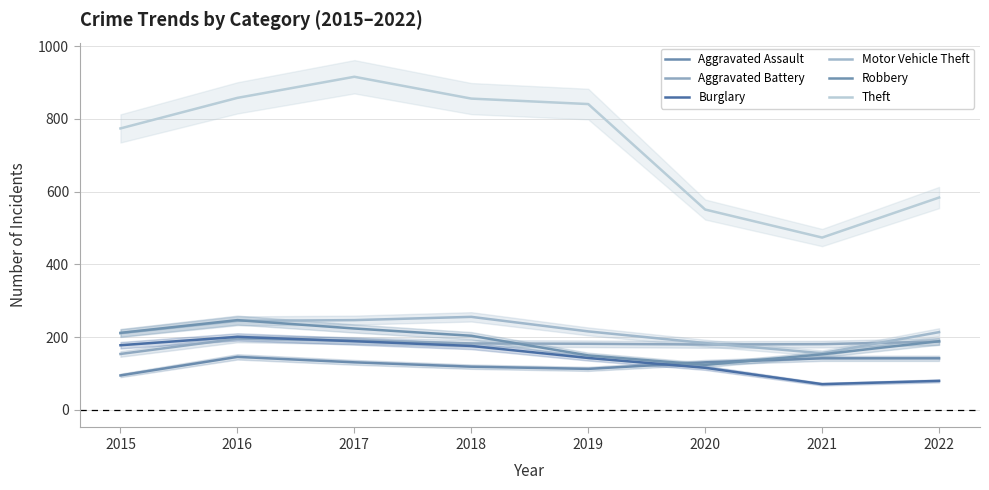

Reading left to right, transcribe all the data shown in this chart.

Aggravated Assault: 95	146	131	119	113	131	142	142
Aggravated Battery: 154	196	191	183	182	180	181	188
Burglary: 178	201	189	176	143	116	71	80
Motor Vehicle Theft: 211	245	247	256	216	184	156	214
Robbery: 212	247	224	204	150	124	153	189
Theft: 774	858	916	856	841	551	474	584